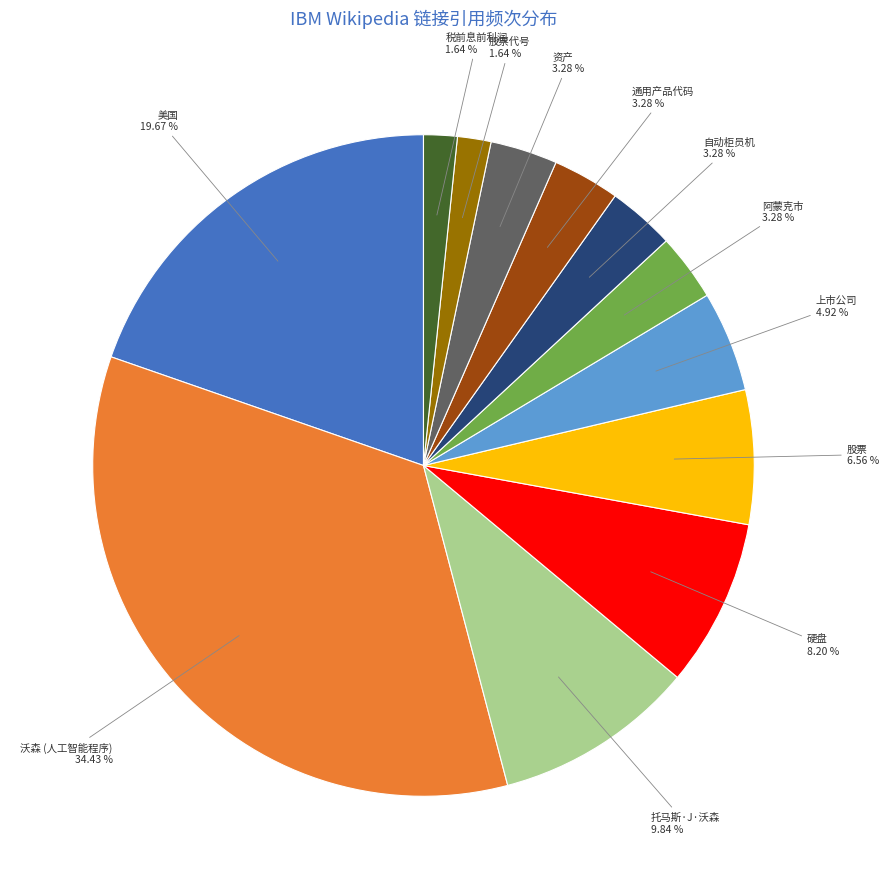

Is there a majority slice in this chart?

No